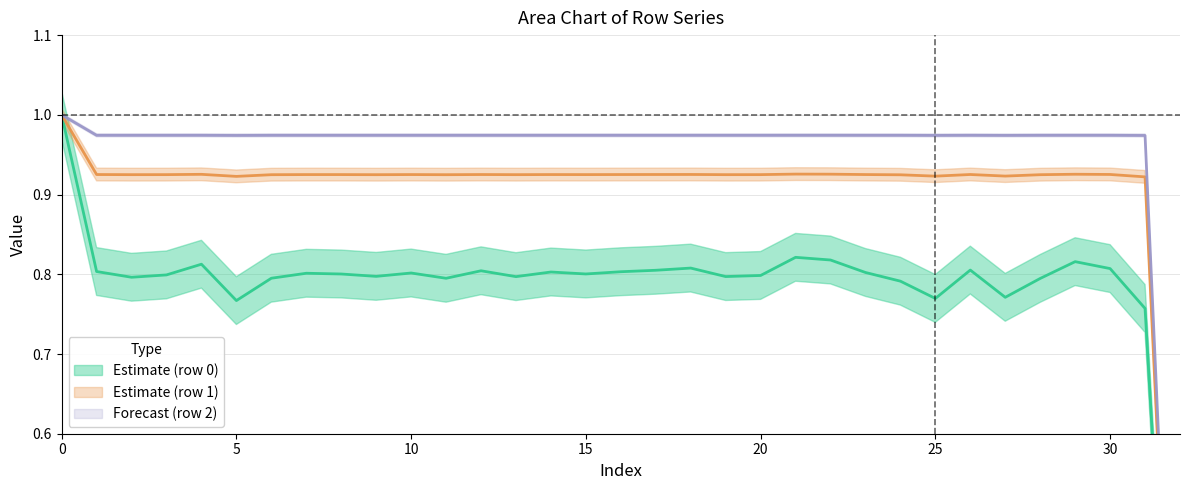

In row_1, how many points are higher than both neighbors (excluding endpoints)?

9